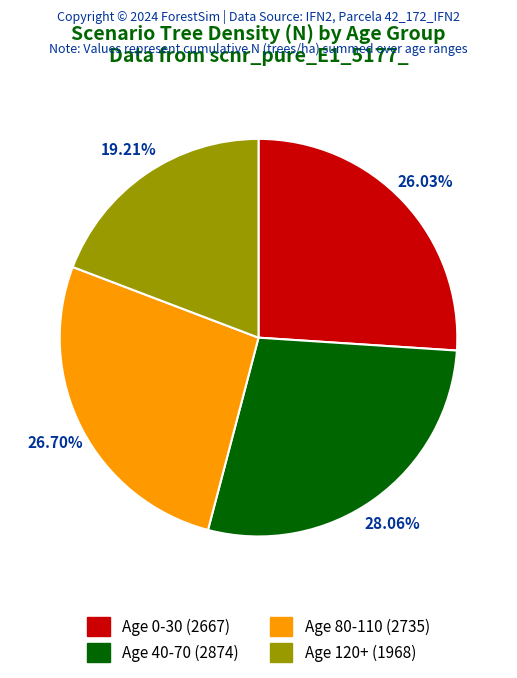

Between Age 0-30 (2667) and Age 120+ (1968), which is larger?

Age 0-30 (2667)